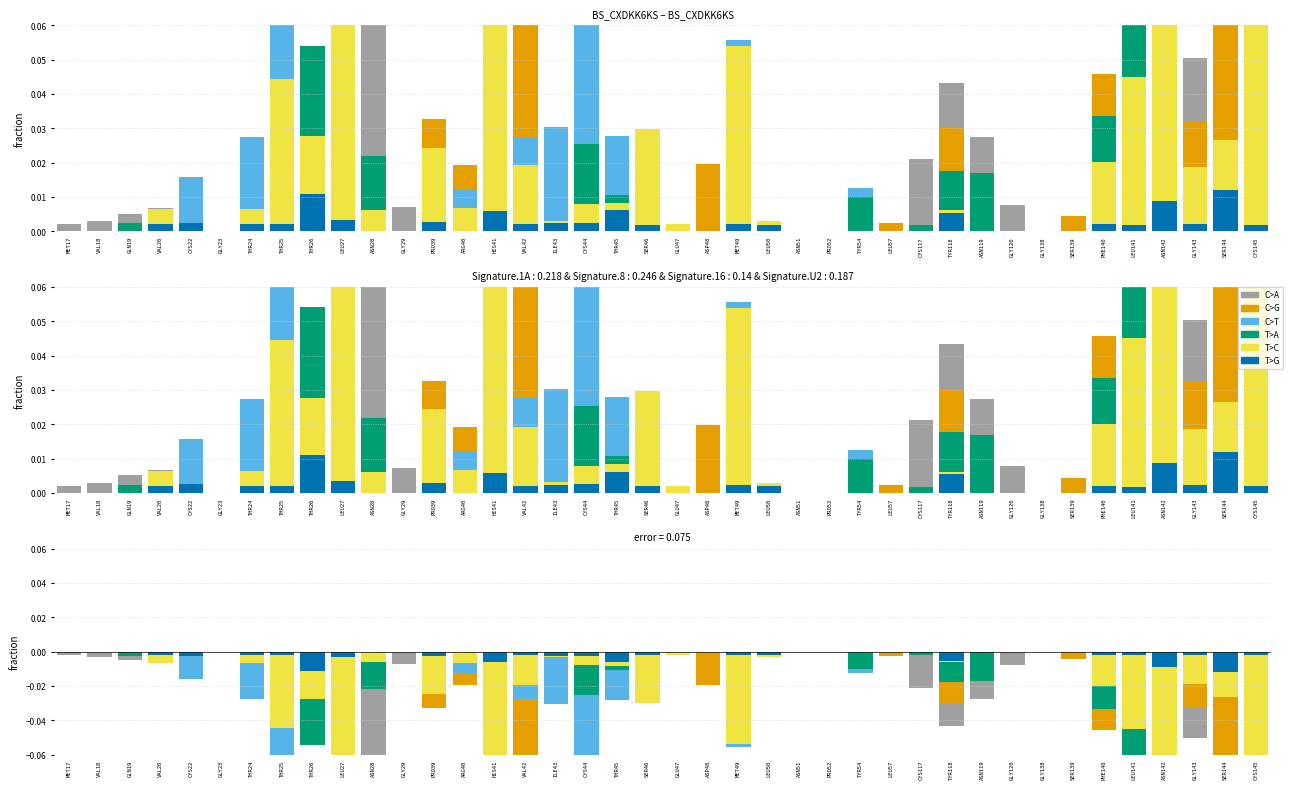

What are all the series names shown in the legend?

C>A, C>G, C>T, T>A, T>C, T>G